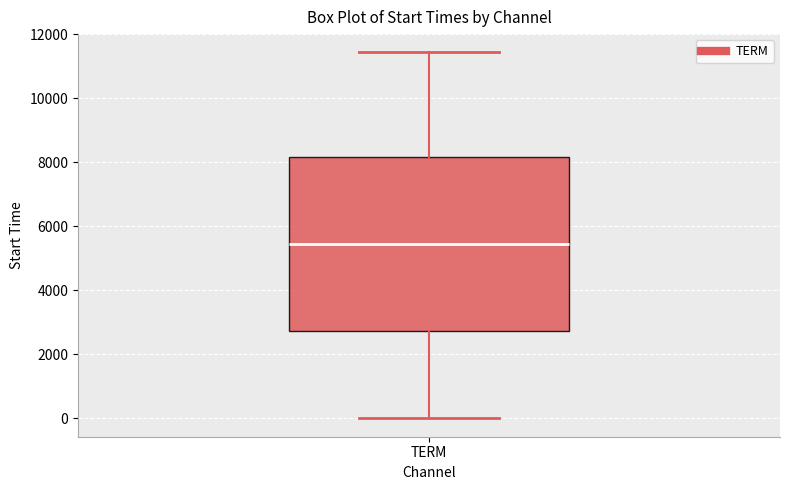

Where does the lower whisker of the box for TERM end on the y-axis? The values are not printed on the chart, so give them approximately, as read against the axis.

0